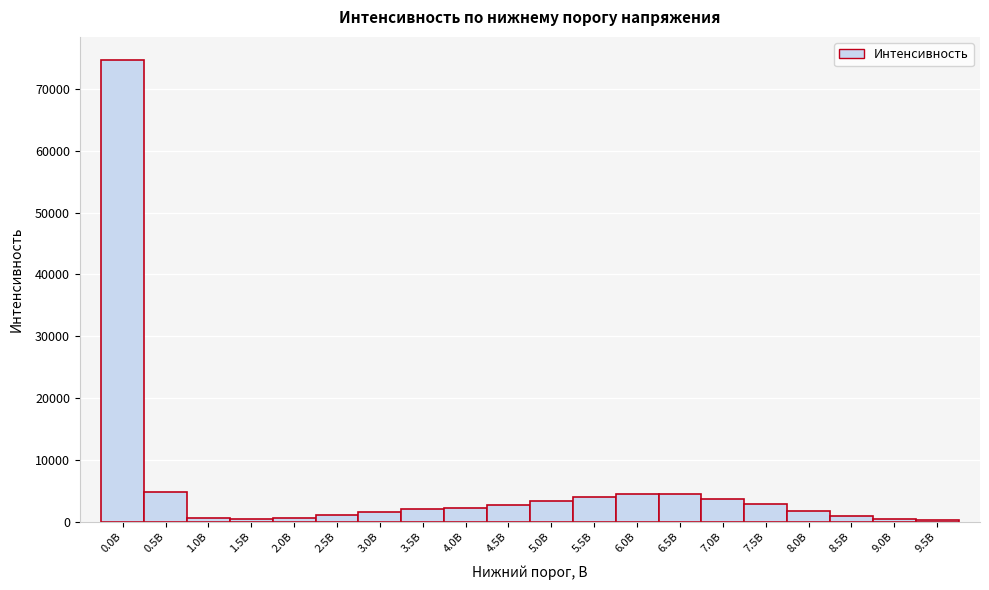

Between 6.0В and 0.0В, which is larger?

0.0В